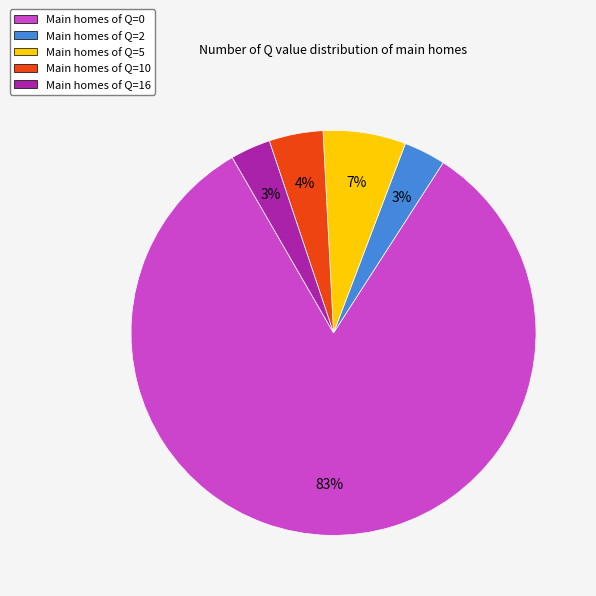

To the nearest percent, what is the average slice percentage?

20%